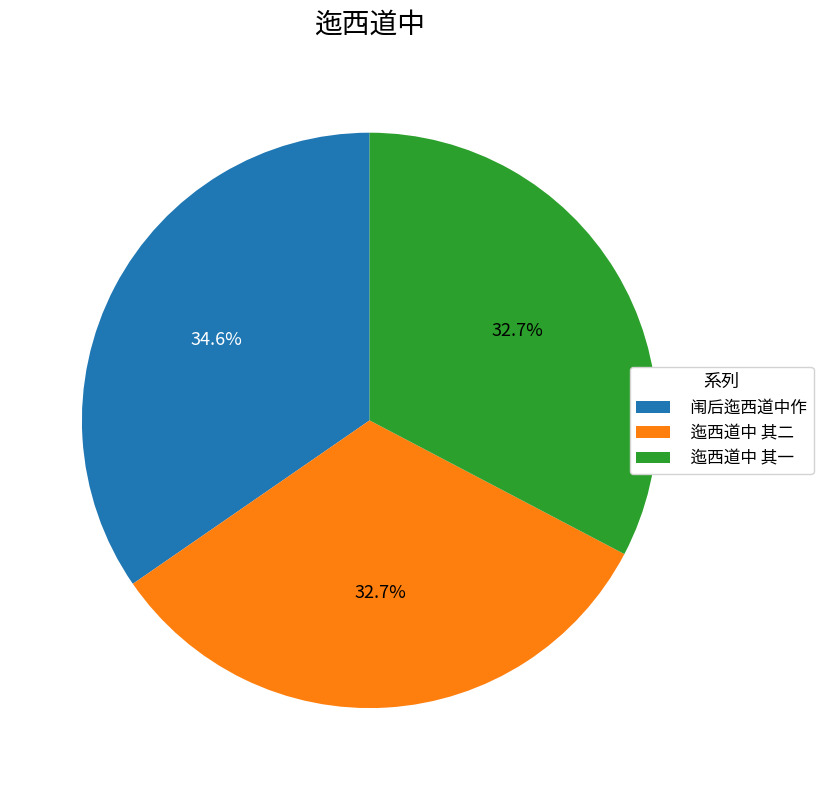

Which has a higher value, 闱后迤西道中作 or 迤西道中 其二?

闱后迤西道中作